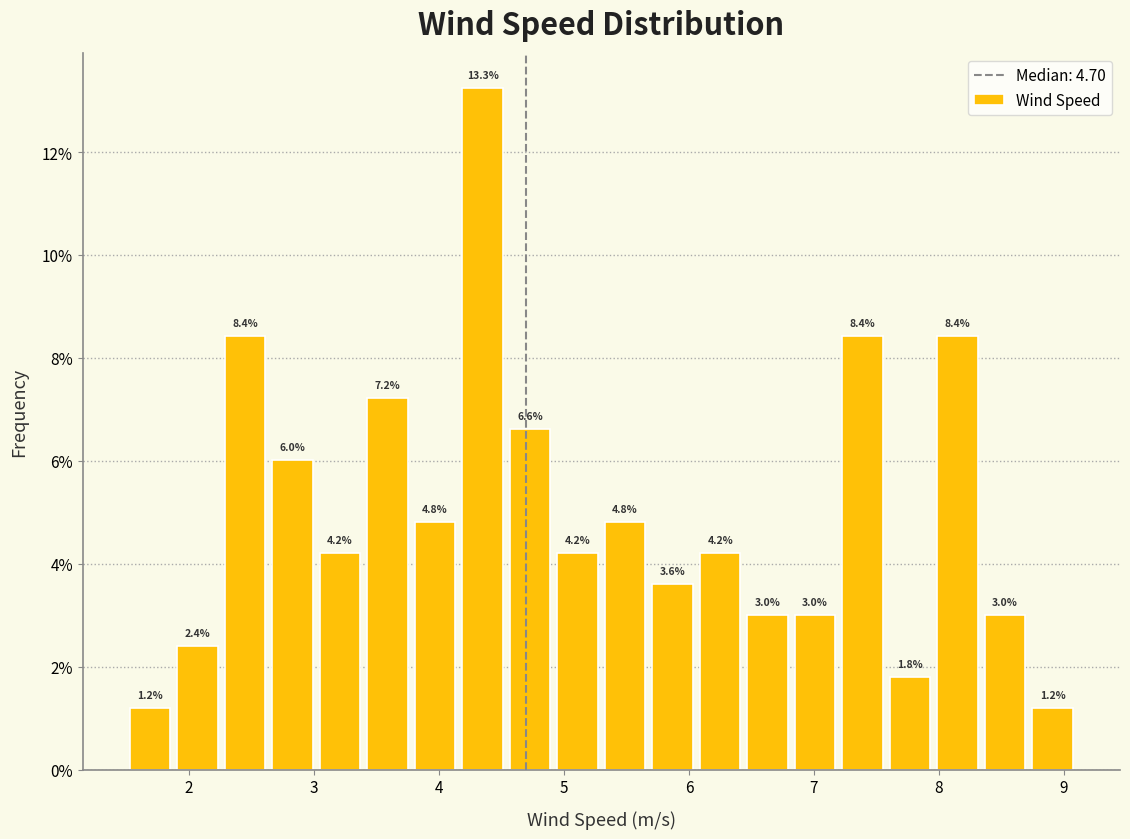

Read against the x-axis, roughly where is the centre of the tallest bar?

4.4